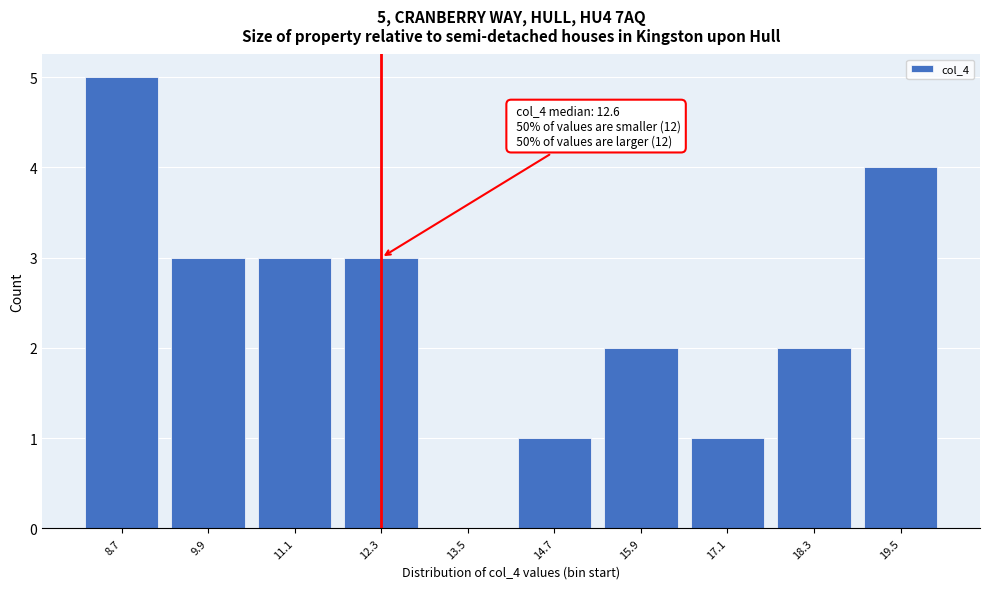

Reading left to right, list all the values displayed in this chart.

8.7=5	9.9=3	11.1=3	12.3=3	13.5=0	14.7=1	15.9=2	17.1=1	18.3=2	19.5=4